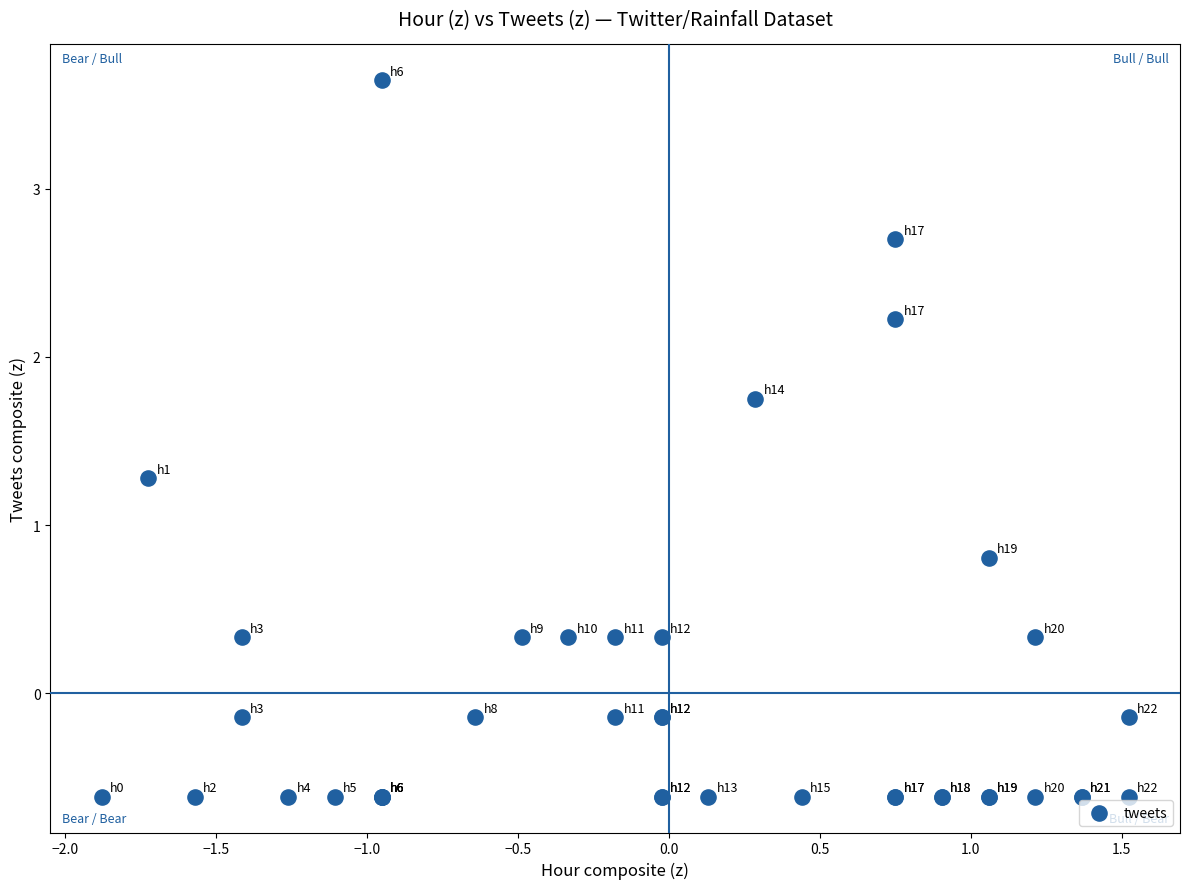

What Y value in the scatter plot is closest to 1?

0.8